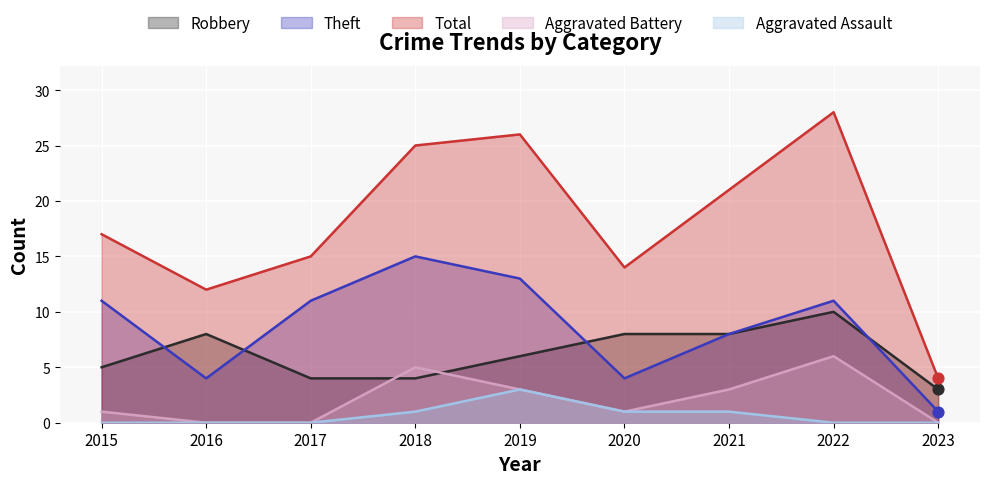

What are all the series names shown in the legend?

Robbery, Theft, Total, Aggravated Battery, Aggravated Assault